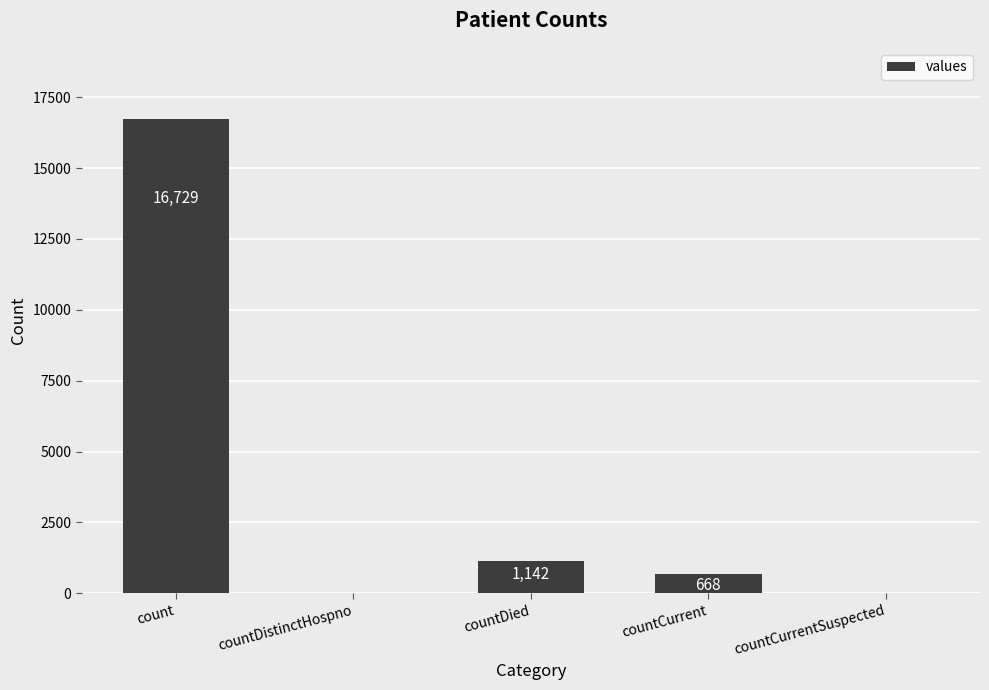

Reading right to left, transcribe all the data shown in this chart.

0	668	1142	0	16729